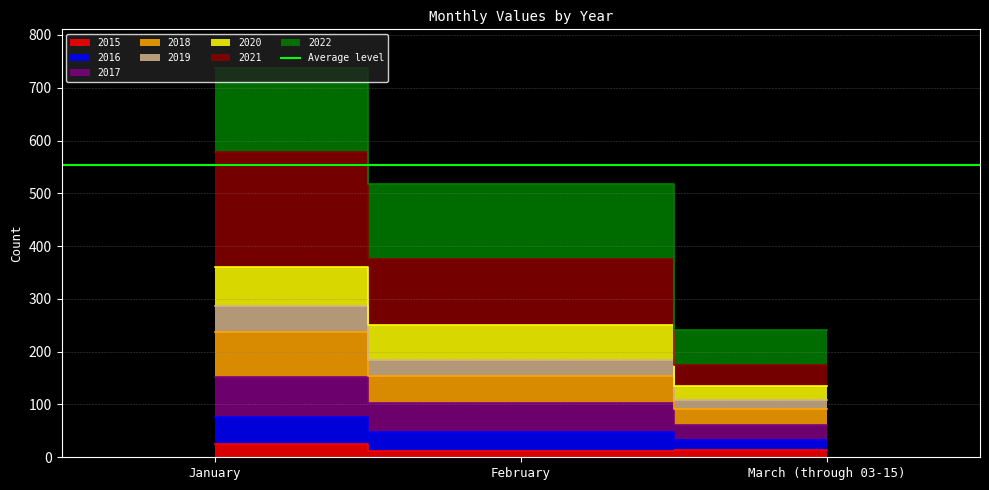

What is the minimum value for 2019?

108